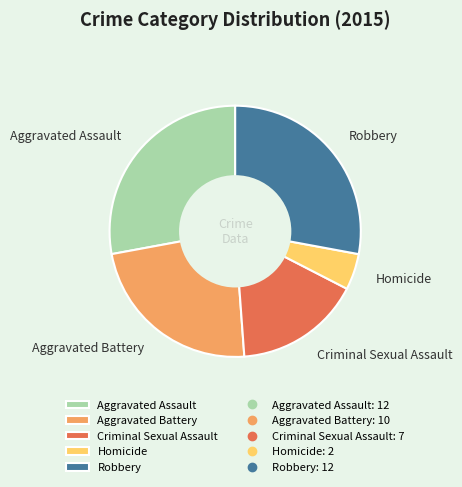

Does any single category account for the majority?

No